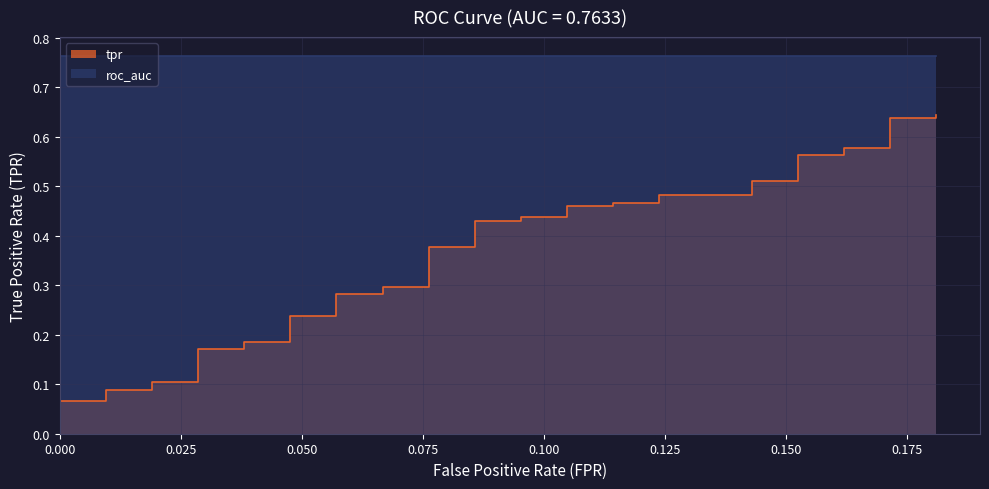

How many lines are shown in the chart?

1